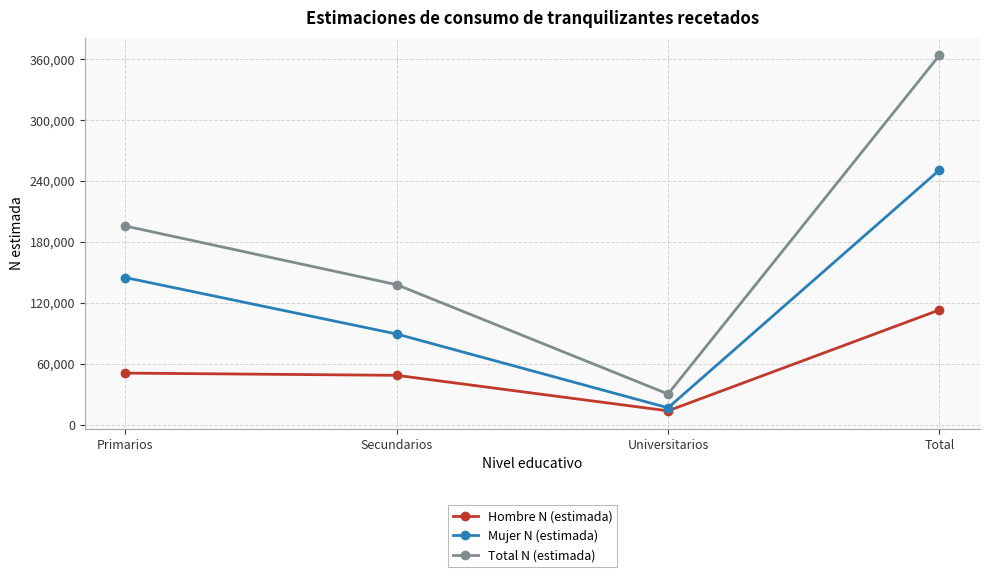

What is the sum of all Total N (estimada) values?

727102